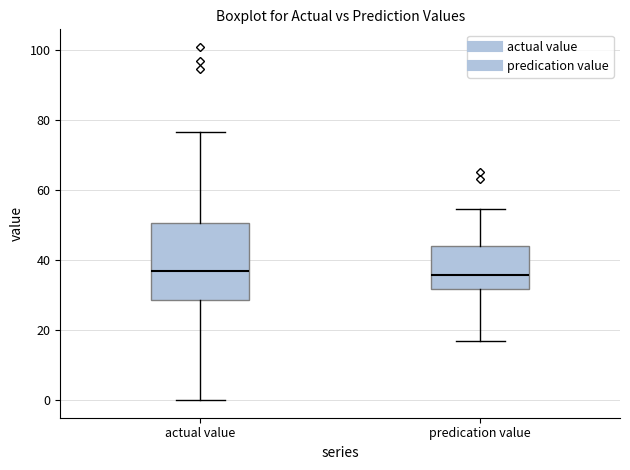

Comparing the boxes themselves (not the whiskers), which one is the tallest?

actual value